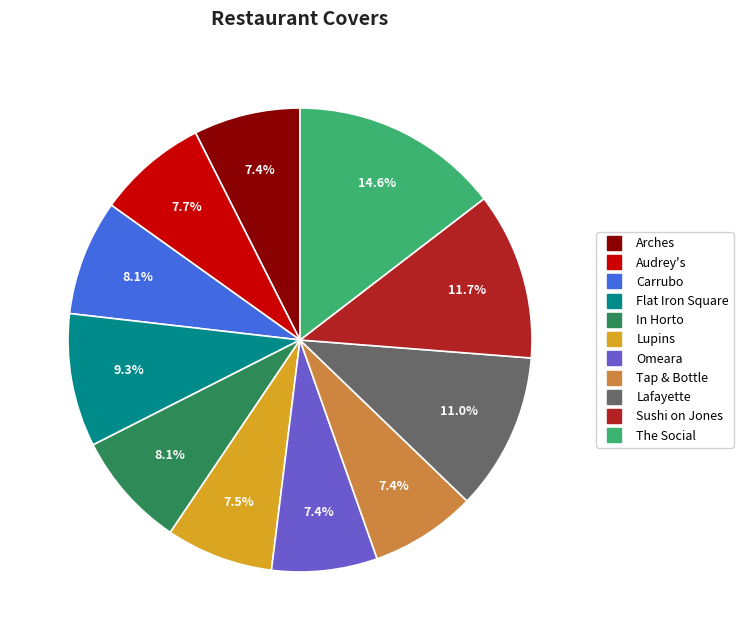

To the nearest percent, what portion does Audrey's represent?

8%